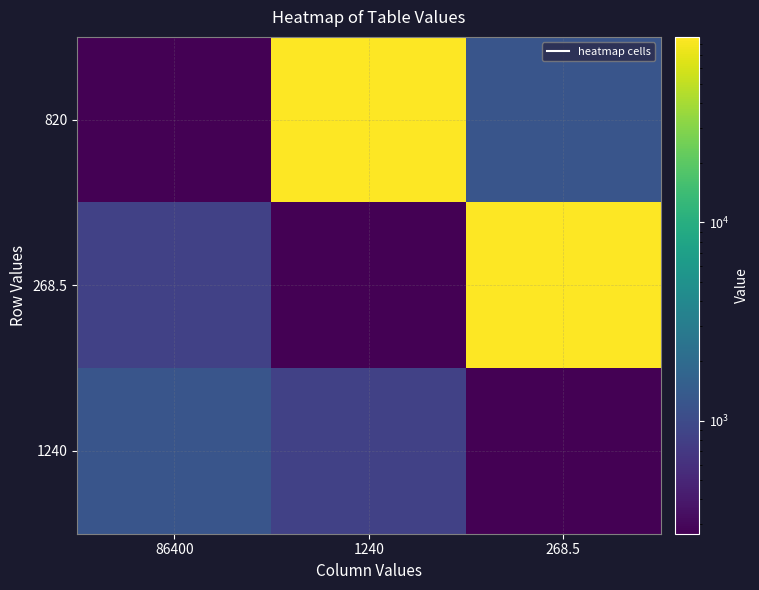

At how many categories does at least one series exceed 58315?

2